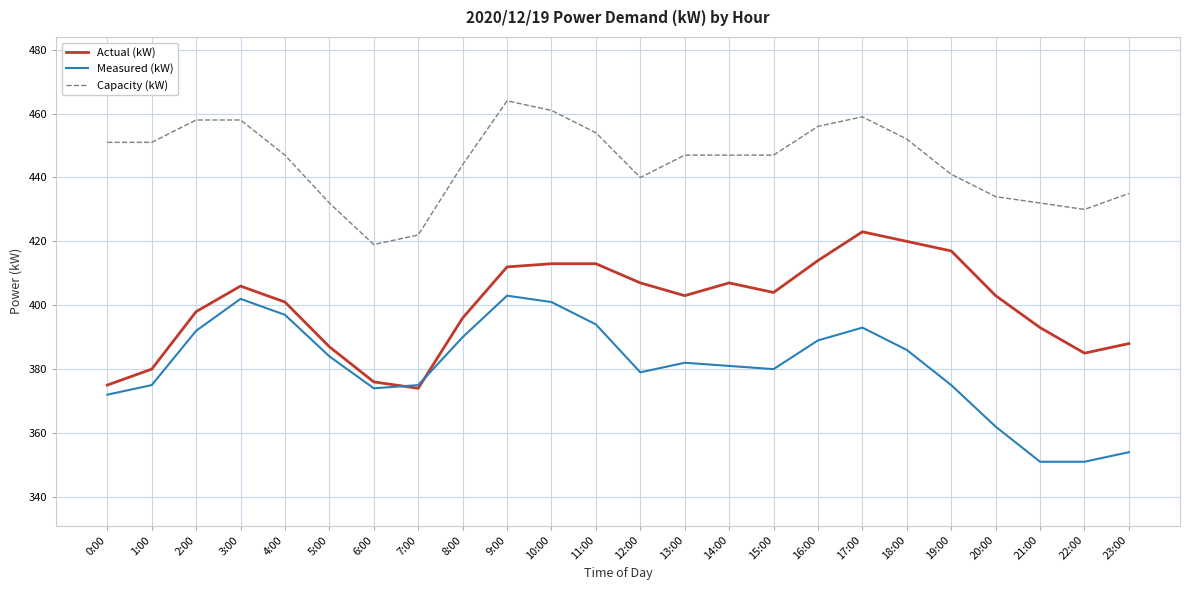

What position from the right is 9:00?

15